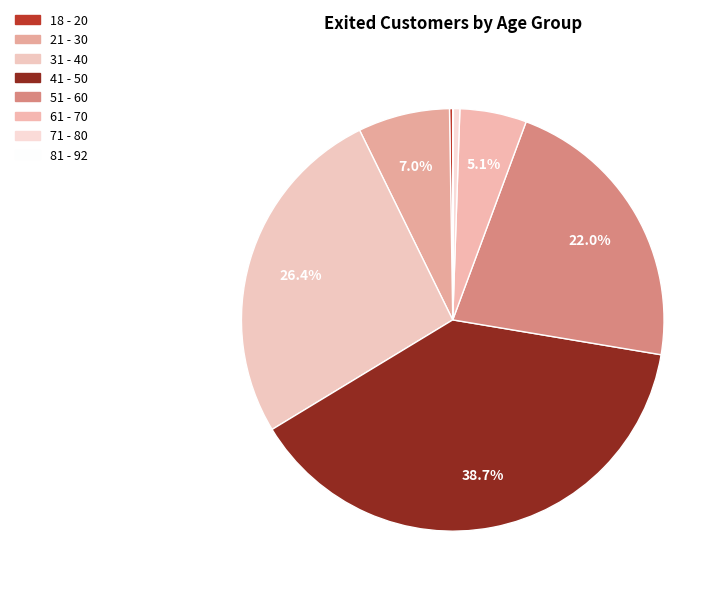

What is the total percentage of 61 - 70 and 18 - 20?

5.4%